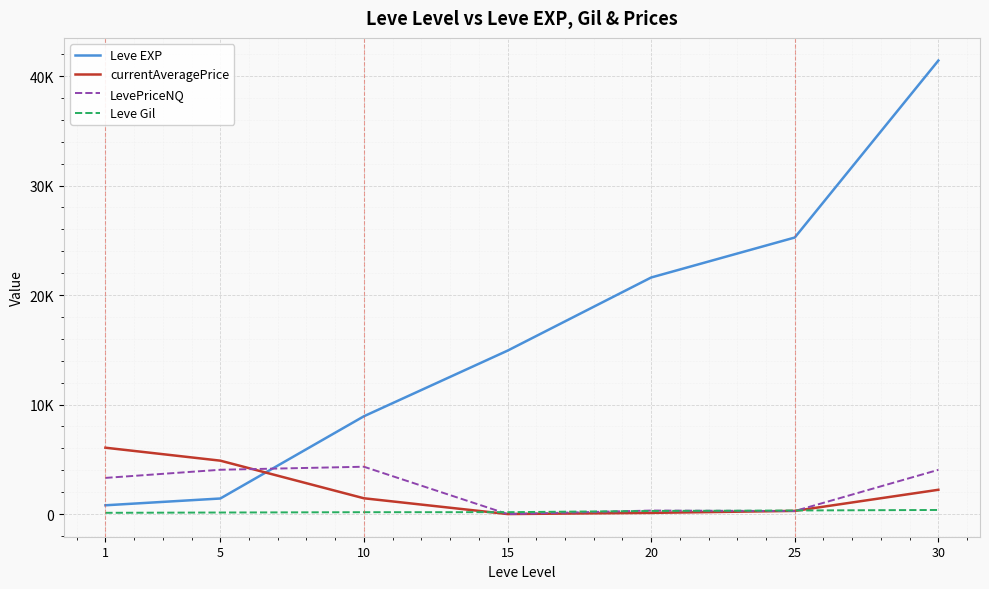

Which category has the highest value across all series?

30